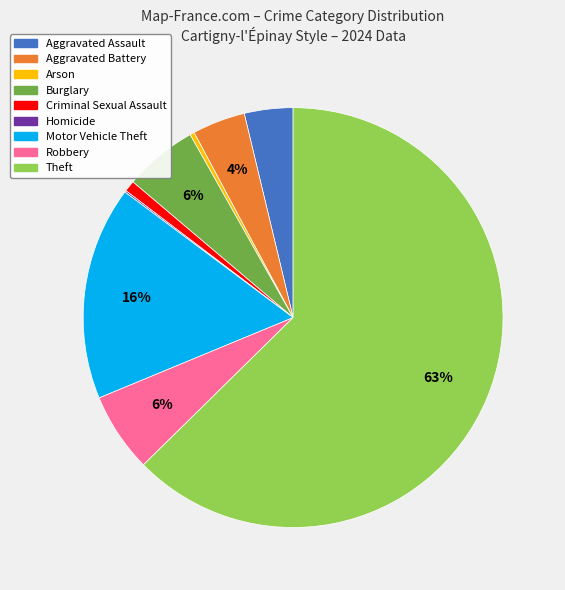

To the nearest percent, what is the difference between the Criminal Sexual Assault and Arson slice percentages?

1%